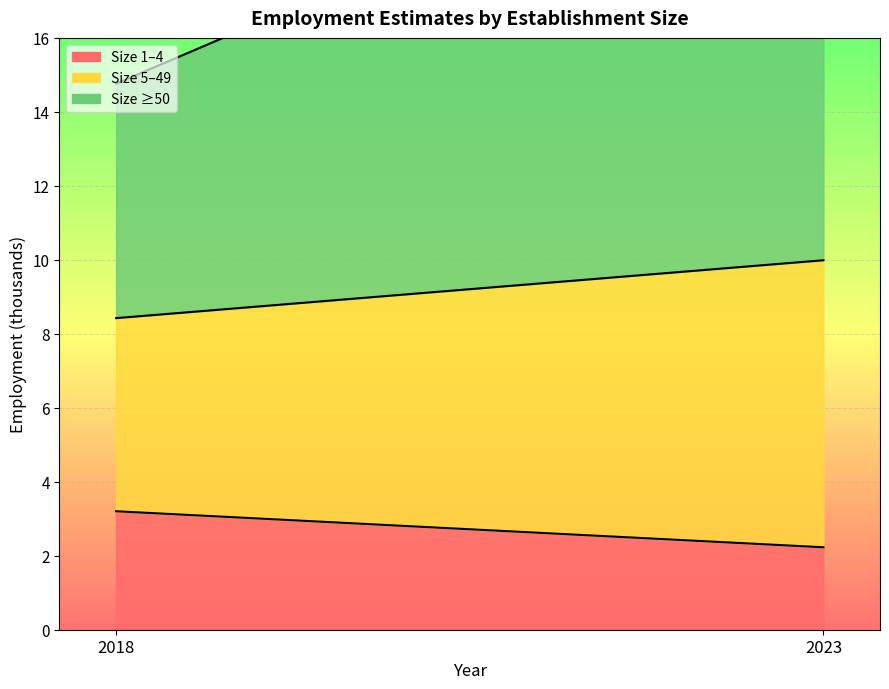

At which label is est_sizeaggregate_s5_49 closest to 6?

2018